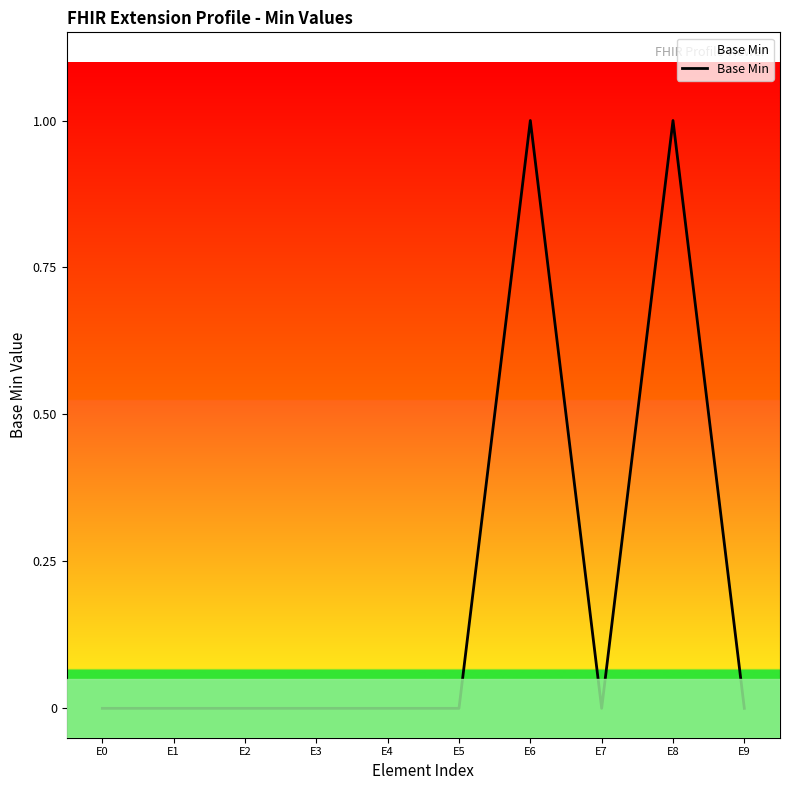

The value at E1 is -1. True or false?

False